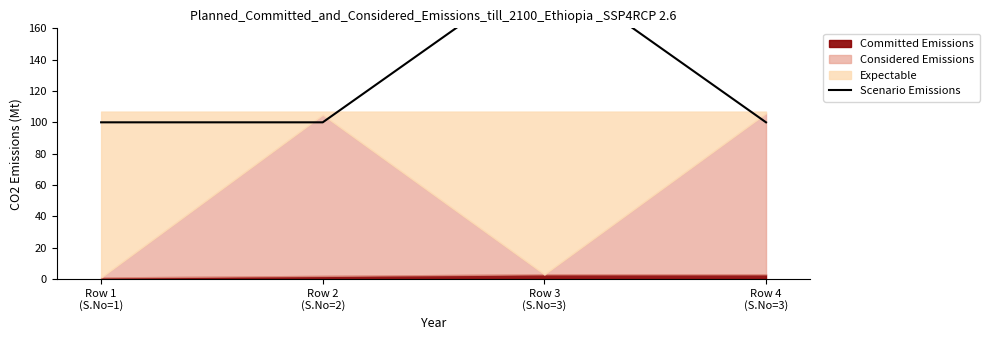

The value at Row 3
(S.No=3) is 262.6. True or false?

False